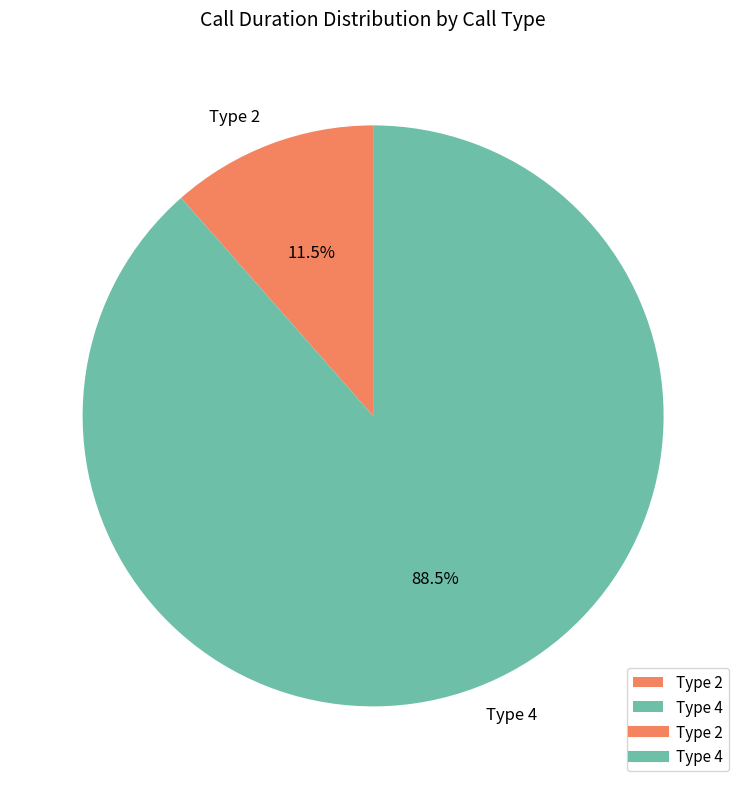

Is there any slice that represents more than half of the pie?

Yes